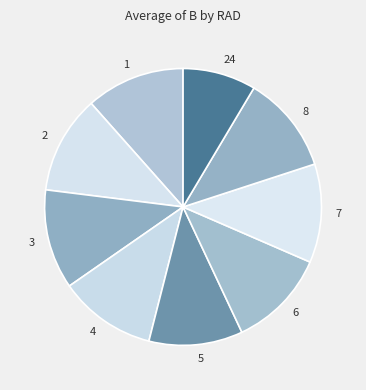

Is it true that 24 is 1% of the pie?

False